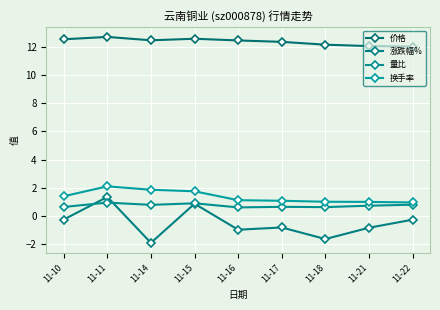

Count the number of data series in this chart.

4